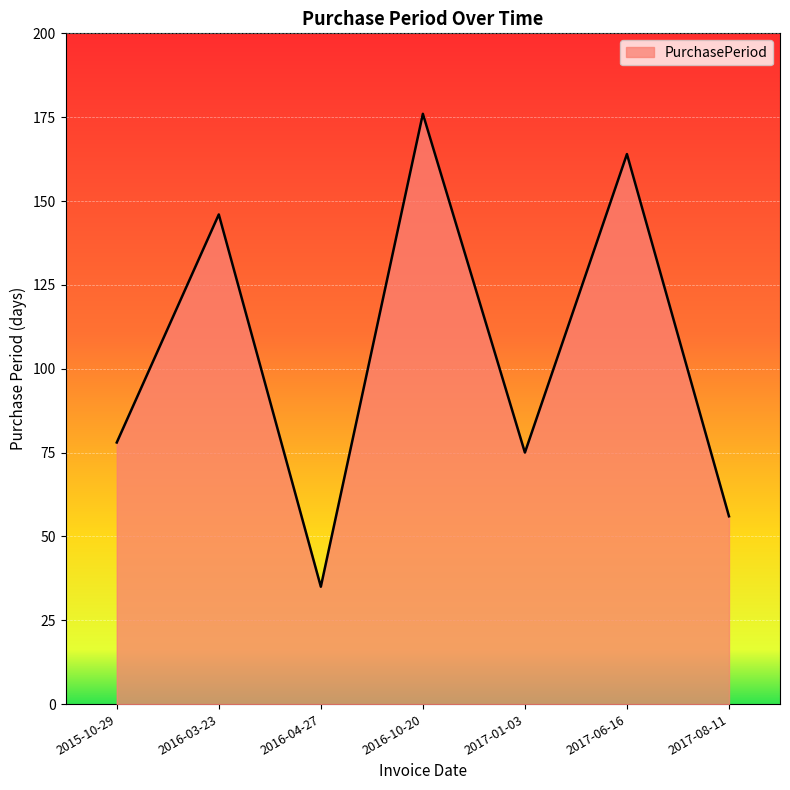

What is the change in value from 2015-10-29 to 2017-08-11?

-22